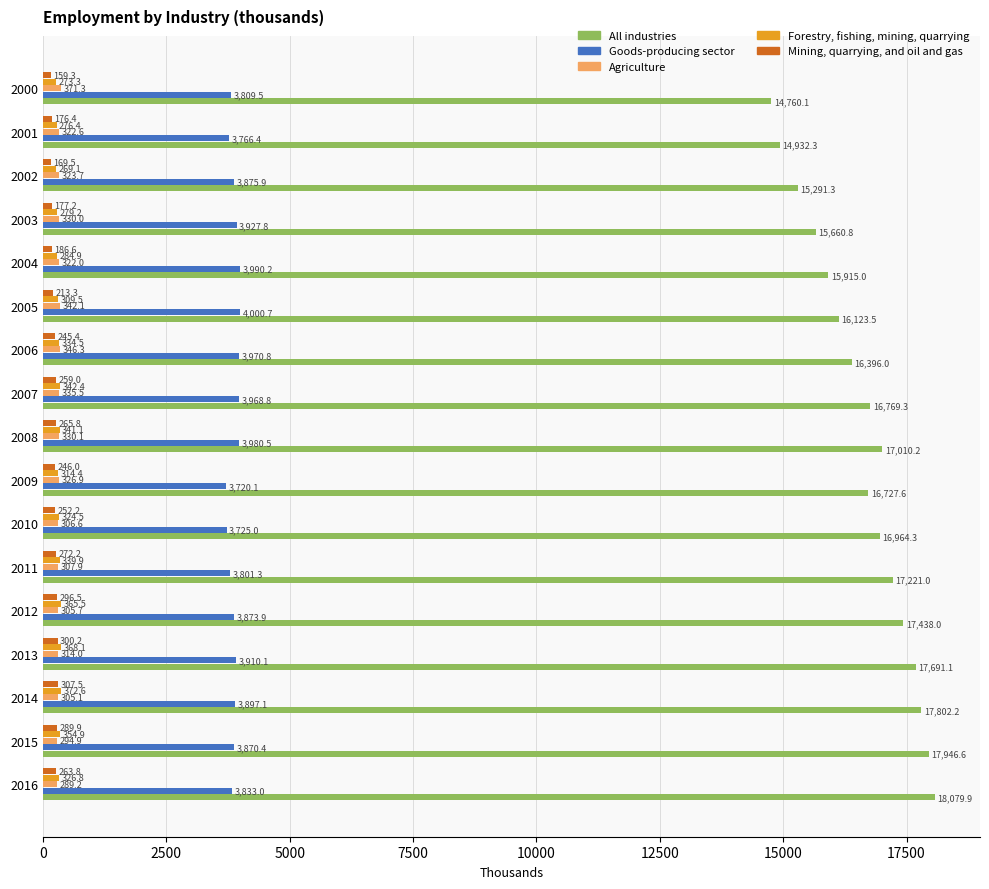

How many data points in Agriculture are less than 322?

7